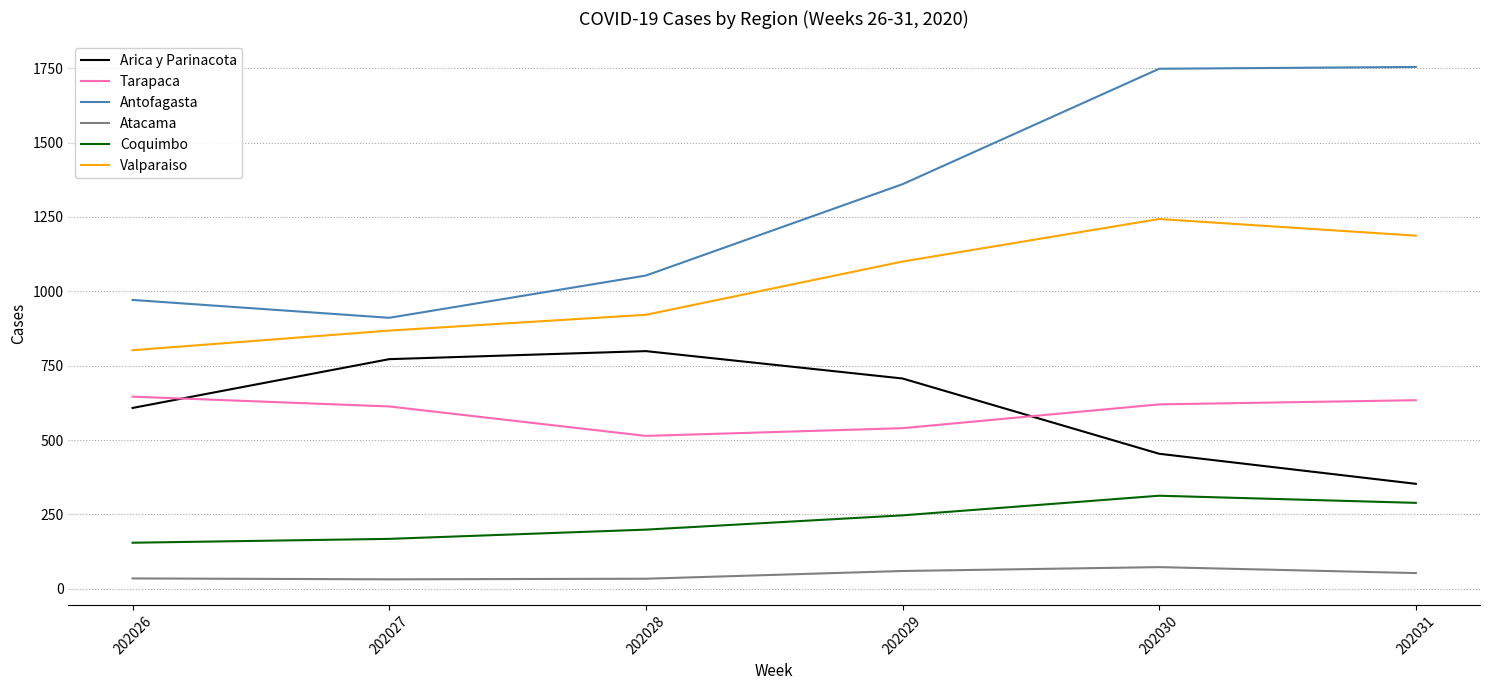

How many series are shown in this chart?

6